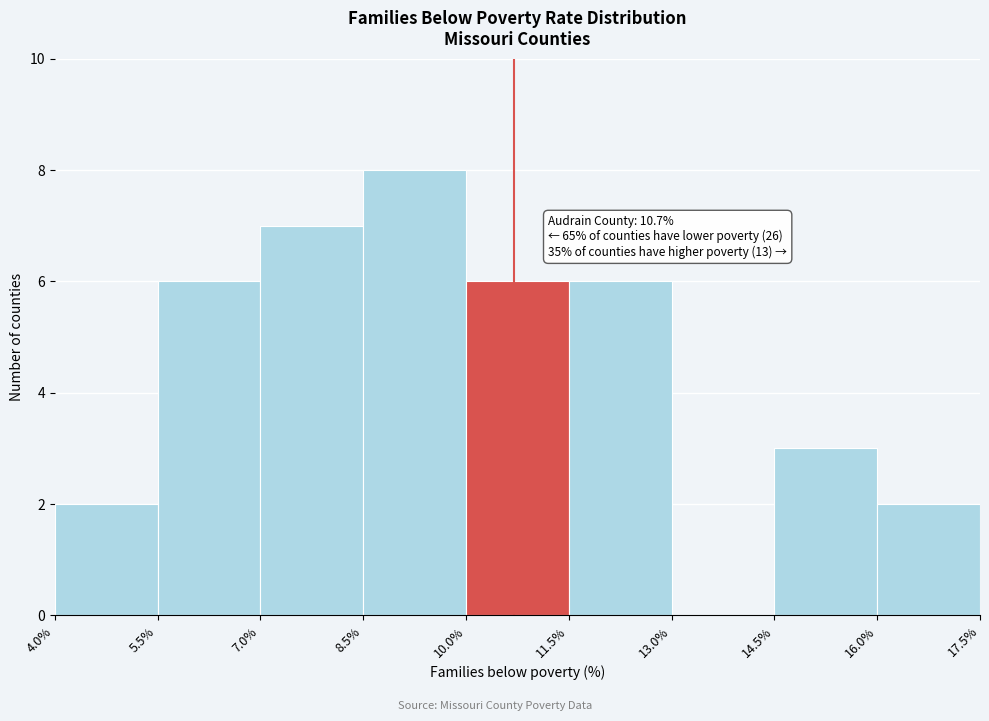

Over which range of the x-axis is the bar tallest?

8.5% to 10.0%